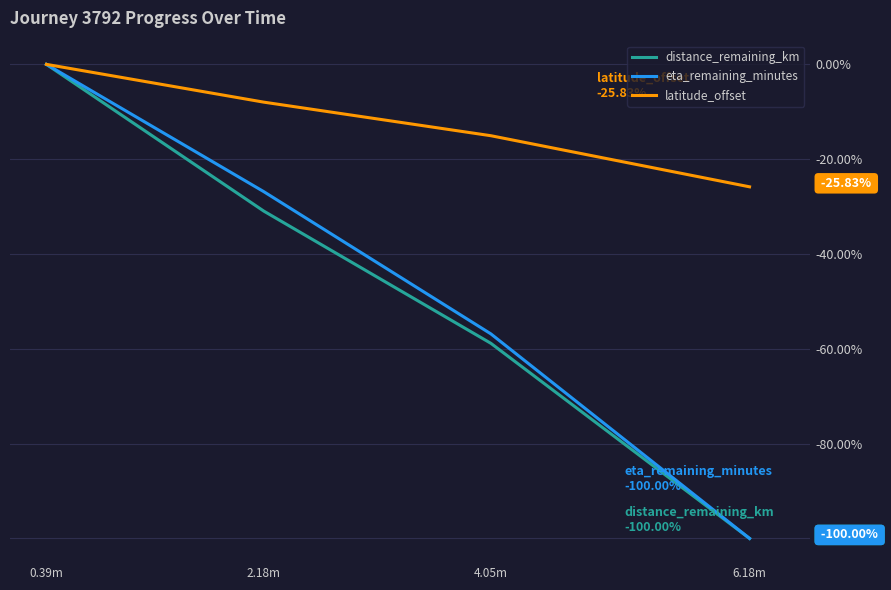

At which label does distance_remaining_km reach its minimum?

6.18m